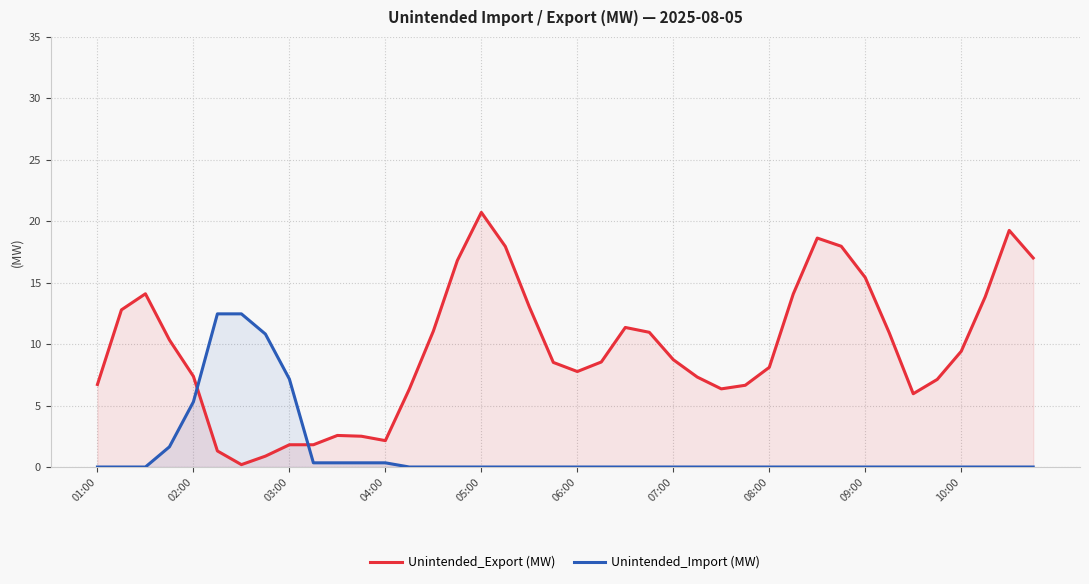

What position from the left is 33?

34